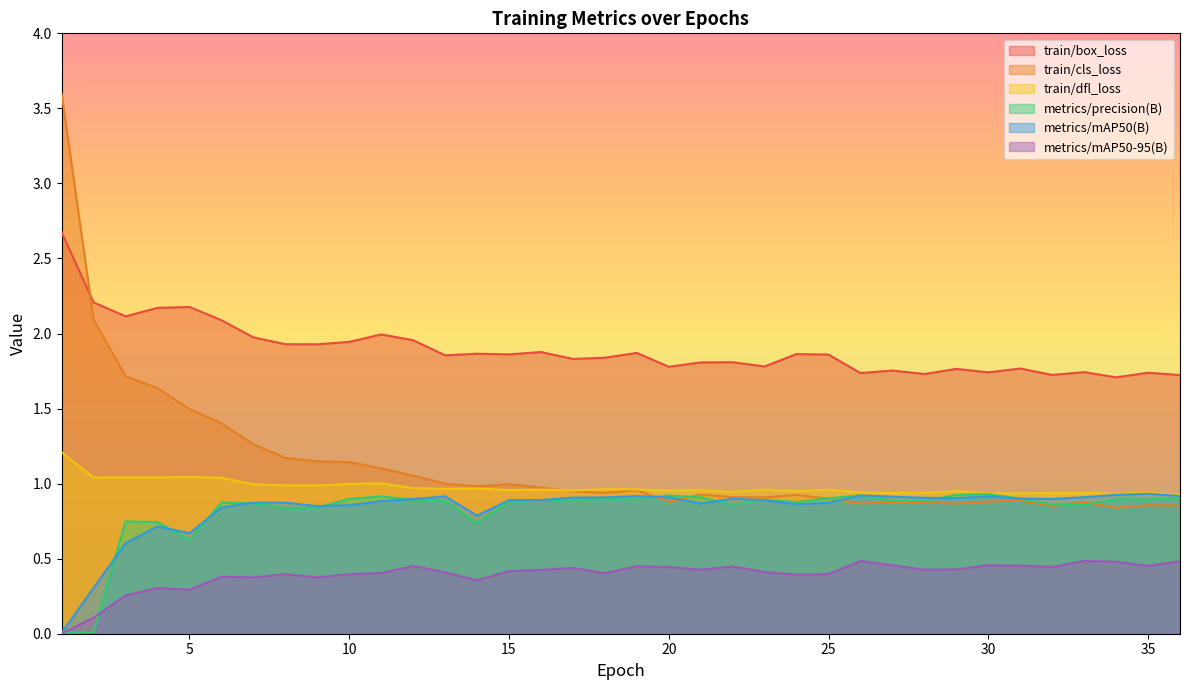

Reading left to right, extract all data points from this chart.

train/box_loss: 1=2.7	2=2.2	3=2.1	4=2.2	5=2.2	6=2.1	7=2.0	8=1.9	9=1.9	10=1.9	11=2.0	12=2.0	13=1.9	14=1.9	15=1.9	16=1.9	17=1.8	18=1.8	19=1.9	20=1.8	21=1.8	22=1.8	23=1.8	24=1.9	25=1.9	26=1.7	27=1.8	28=1.7	29=1.8	30=1.7	31=1.8	32=1.7	33=1.7	34=1.7	35=1.7	36=1.7
train/cls_loss: 1=3.6	2=2.1	3=1.7	4=1.6	5=1.5	6=1.4	7=1.3	8=1.2	9=1.1	10=1.1	11=1.1	12=1.1	13=1.0	14=1.0	15=1.0	16=1.0	17=0.9	18=0.9	19=1.0	20=0.9	21=0.9	22=0.9	23=0.9	24=0.9	25=0.9	26=0.9	27=0.9	28=0.9	29=0.9	30=0.9	31=0.9	32=0.9	33=0.9	34=0.8	35=0.9	36=0.9
train/dfl_loss: 1=1.2	2=1.0	3=1.0	4=1.0	5=1.0	6=1.0	7=1.0	8=1.0	9=1.0	10=1.0	11=1.0	12=1.0	13=1.0	14=1.0	15=1.0	16=1.0	17=1.0	18=1.0	19=1.0	20=1.0	21=1.0	22=0.9	23=1.0	24=0.9	25=1.0	26=0.9	27=0.9	28=0.9	29=0.9	30=0.9	31=0.9	32=0.9	33=0.9	34=0.9	35=0.9	36=0.9
metrics/precision(B): 1=0.0	2=0.0	3=0.7	4=0.7	5=0.6	6=0.9	7=0.9	8=0.8	9=0.8	10=0.9	11=0.9	12=0.9	13=0.9	14=0.7	15=0.9	16=0.9	17=0.9	18=0.9	19=0.9	20=0.9	21=0.9	22=0.9	23=0.9	24=0.9	25=0.9	26=0.9	27=0.9	28=0.9	29=0.9	30=0.9	31=0.9	32=0.9	33=0.9	34=0.9	35=0.9	36=0.9
metrics/mAP50(B): 1=0.0	2=0.3	3=0.6	4=0.7	5=0.7	6=0.8	7=0.9	8=0.9	9=0.9	10=0.9	11=0.9	12=0.9	13=0.9	14=0.8	15=0.9	16=0.9	17=0.9	18=0.9	19=0.9	20=0.9	21=0.9	22=0.9	23=0.9	24=0.9	25=0.9	26=0.9	27=0.9	28=0.9	29=0.9	30=0.9	31=0.9	32=0.9	33=0.9	34=0.9	35=0.9	36=0.9
metrics/mAP50-95(B): 1=0.0	2=0.1	3=0.3	4=0.3	5=0.3	6=0.4	7=0.4	8=0.4	9=0.4	10=0.4	11=0.4	12=0.5	13=0.4	14=0.4	15=0.4	16=0.4	17=0.4	18=0.4	19=0.5	20=0.4	21=0.4	22=0.4	23=0.4	24=0.4	25=0.4	26=0.5	27=0.5	28=0.4	29=0.4	30=0.5	31=0.5	32=0.4	33=0.5	34=0.5	35=0.5	36=0.5